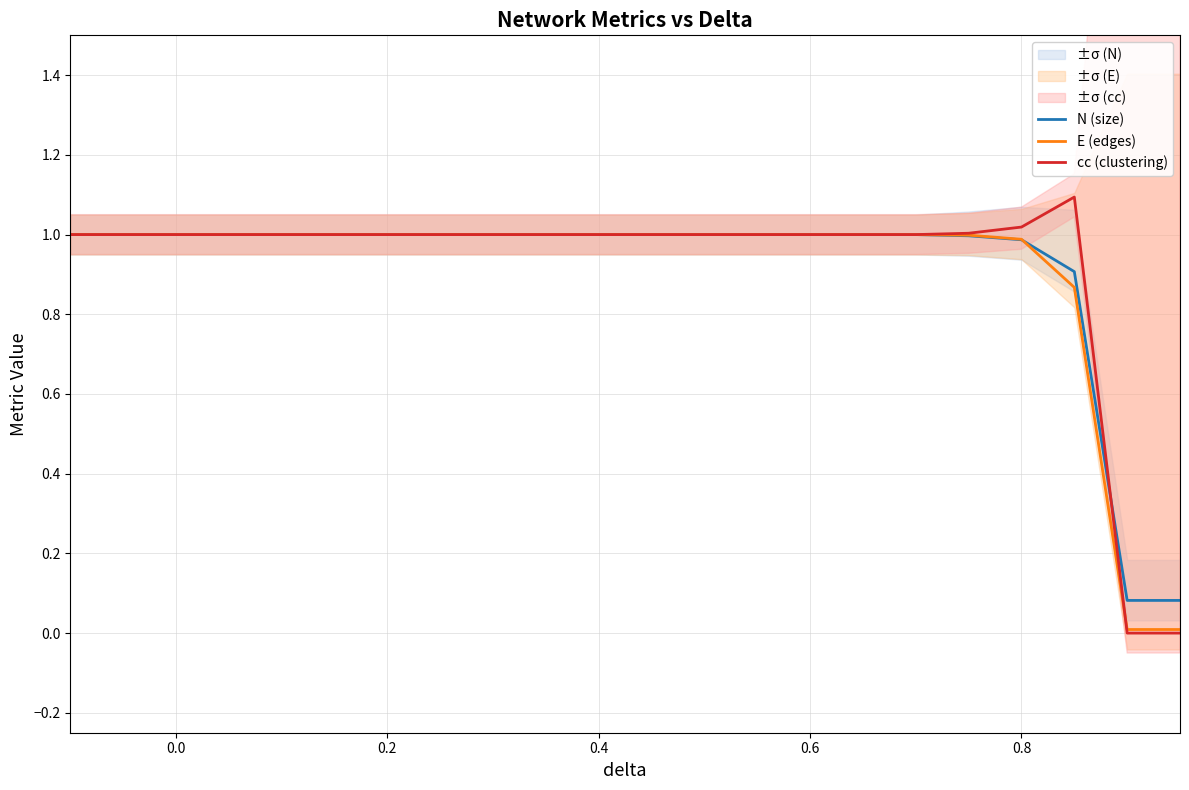

True or false: N (size) has more than 0 interior local peaks.

False